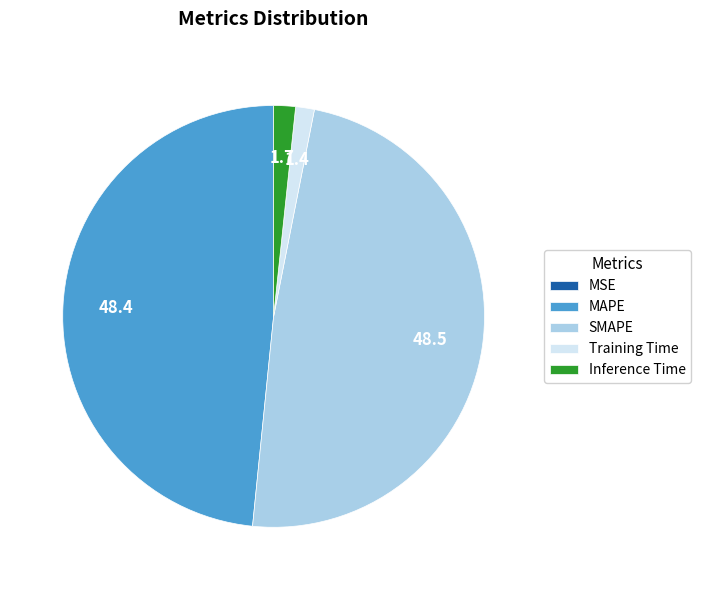

True or false: SMAPE accounts for 48% of the total.

True